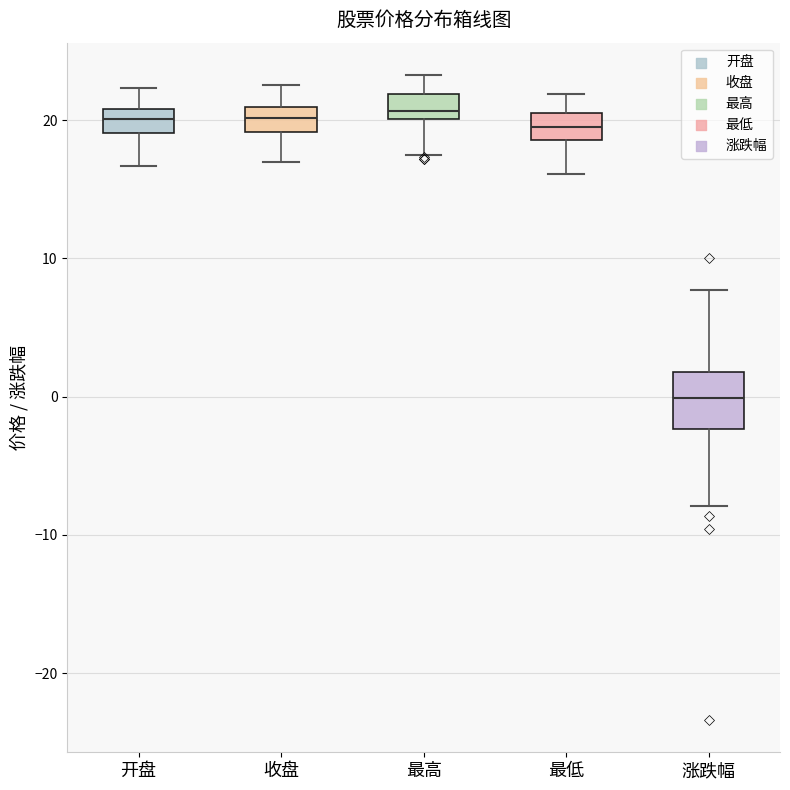

Which box is the tallest, from its lower edge to its upper edge?

涨跌幅